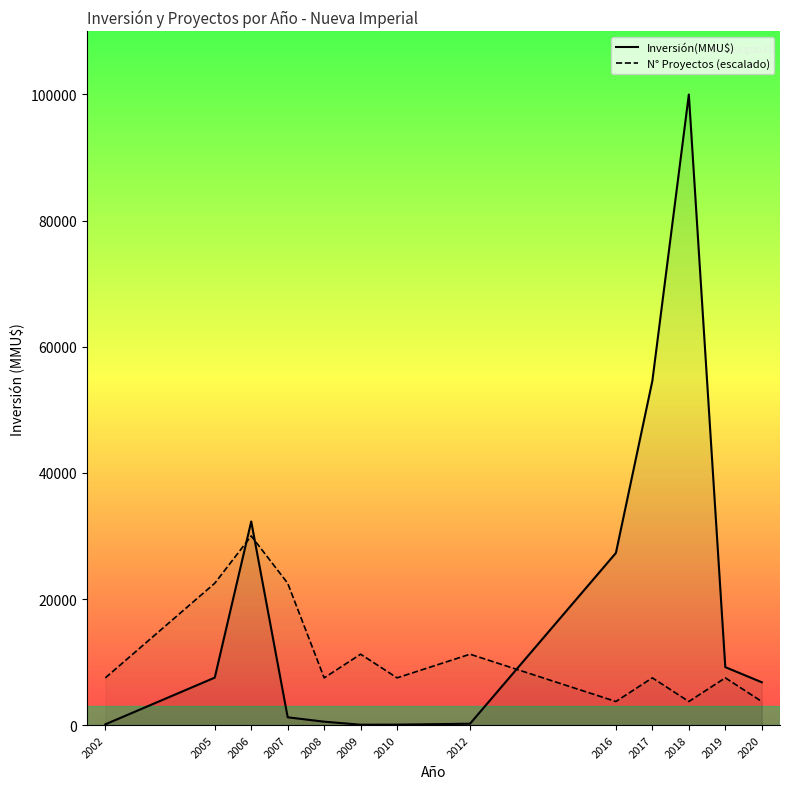

Rank the series by their maximum value, from lowest to highest.

N° Proyectos (escalado), Inversión(MMU$)